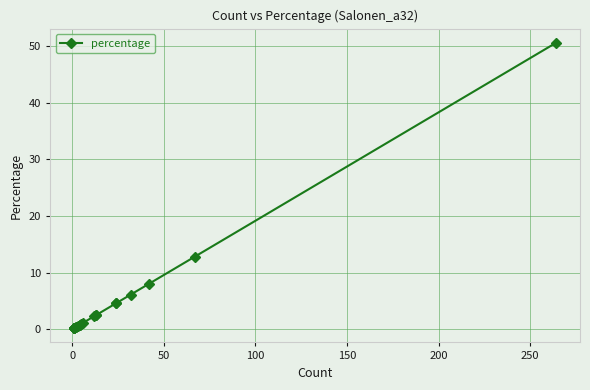

How many distinct data groups are displayed?

1